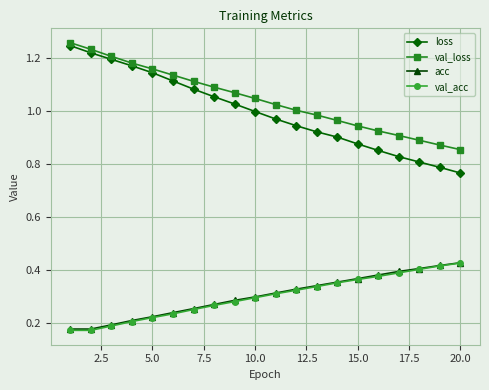

Does the chart have visible grid lines?

Yes